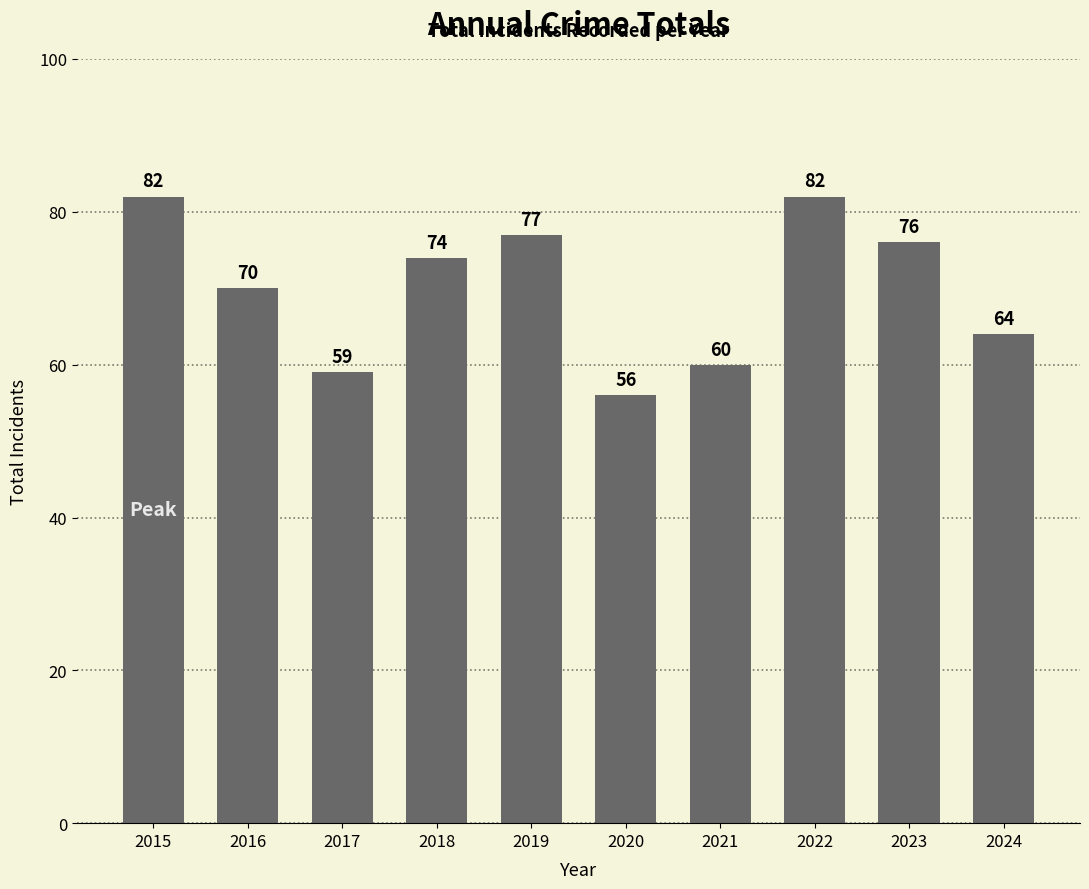

What is the change in value from 2017 to 2020?

-3